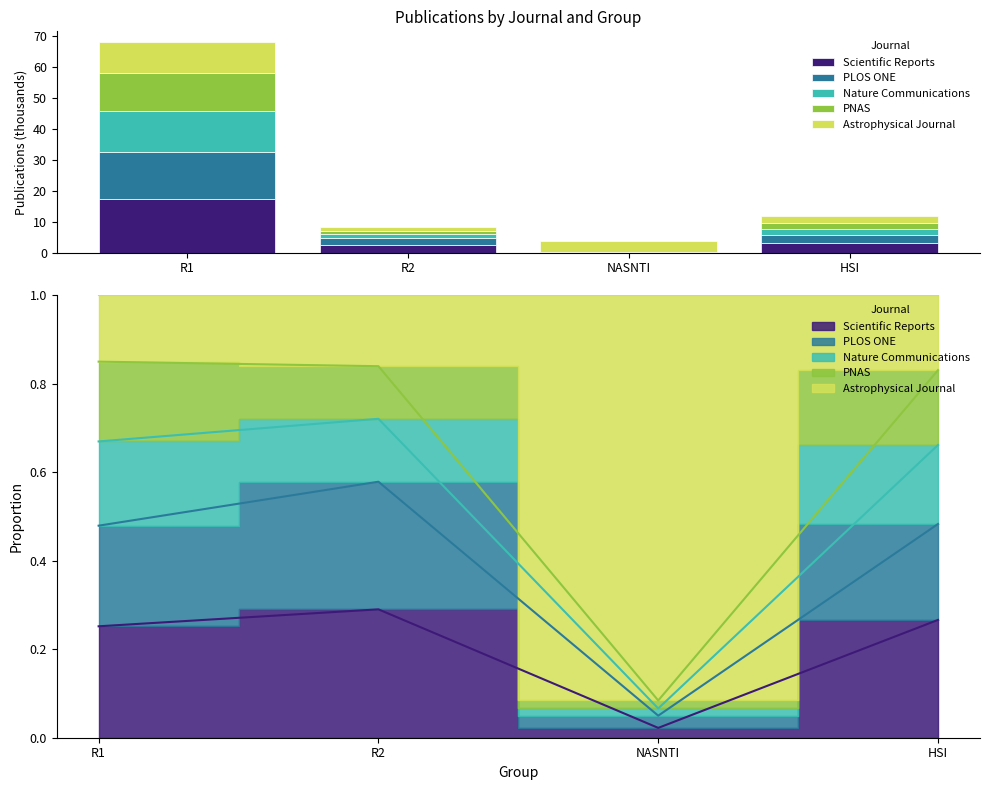

How many bars are there in total?

20